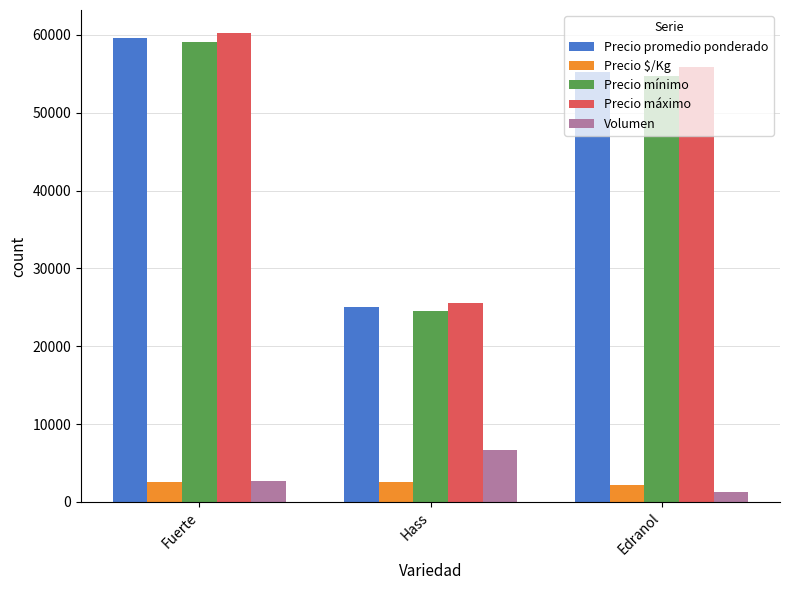

Between Fuerte and Edranol, which series saw the biggest shift?

Precio mínimo